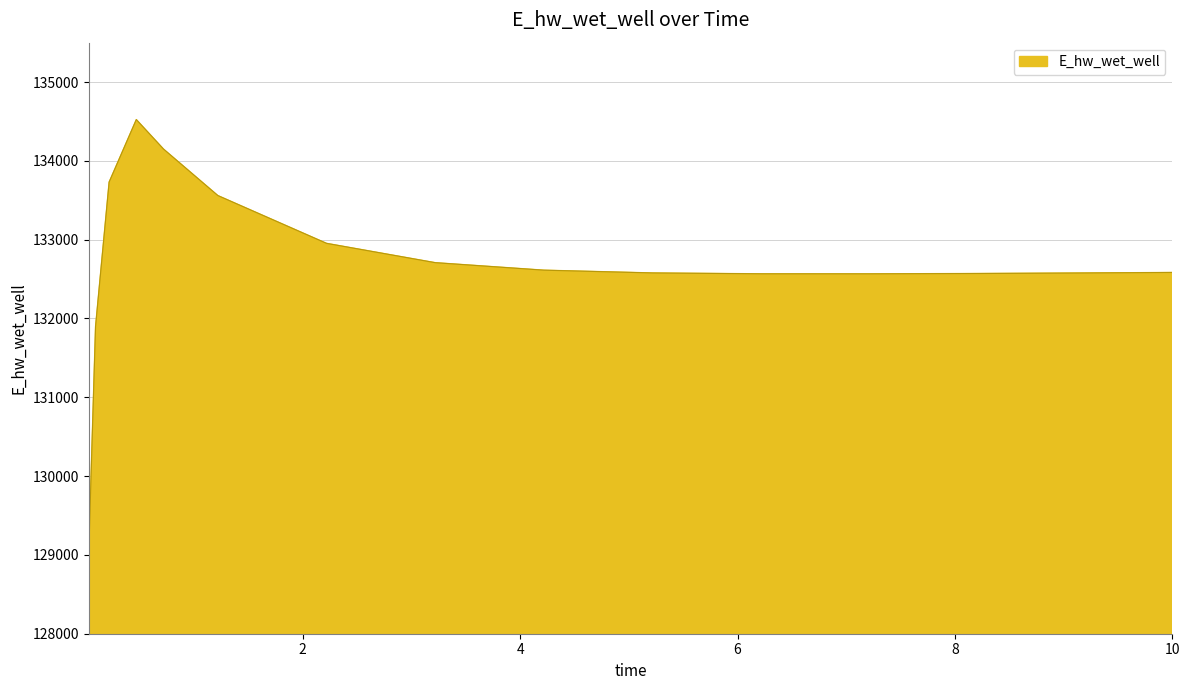

How many categories are shown in the chart?

15